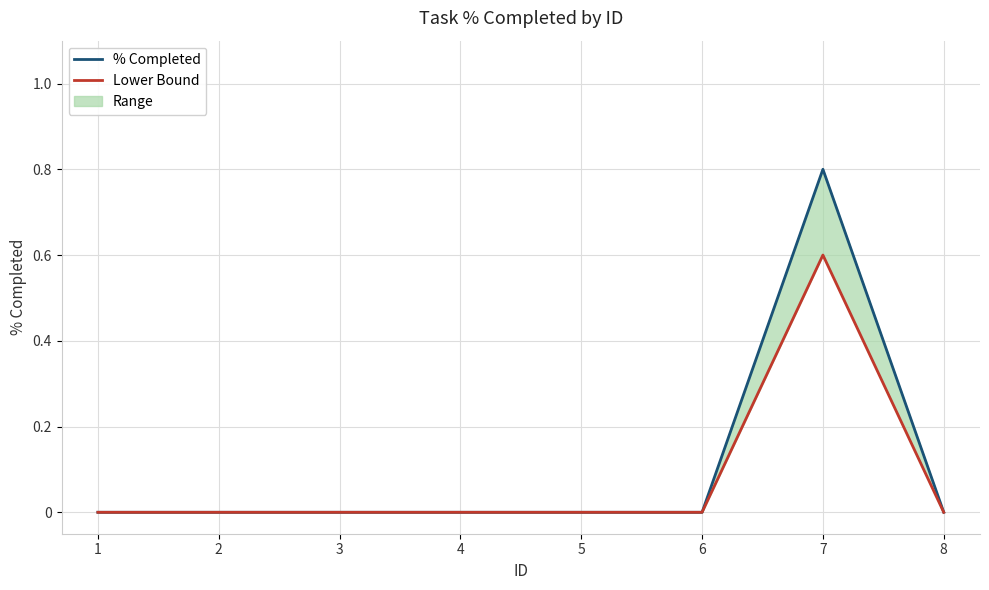

What is the average value of the Lower Bound series?

0.1